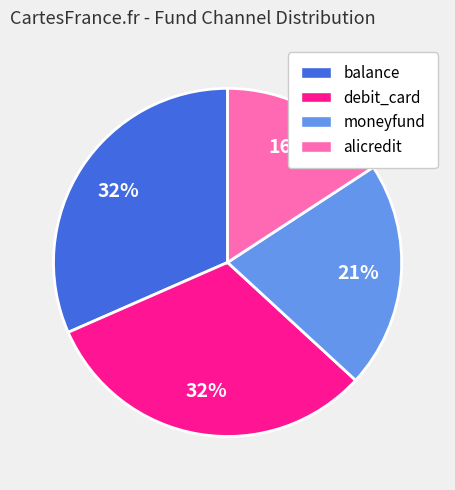

Which category has the smallest portion of the pie?

alicredit